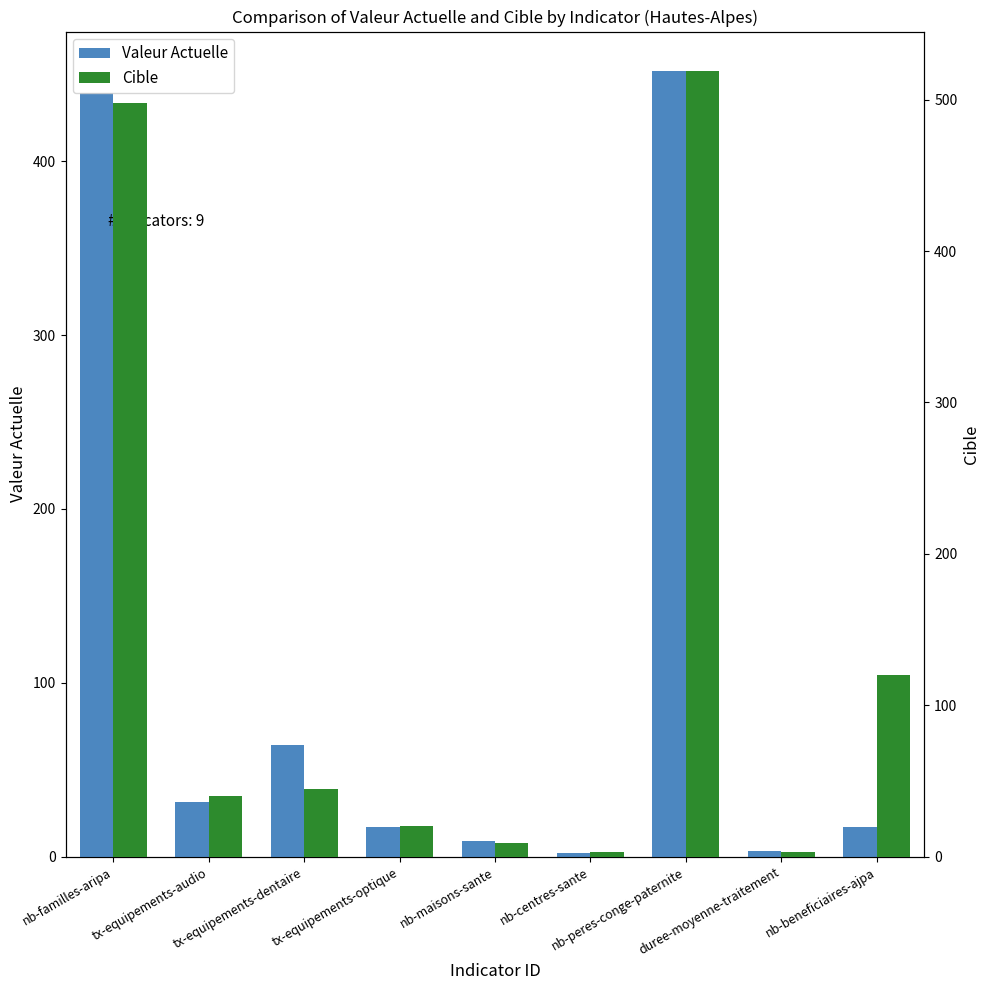

What is the spread (max minus min) of values at nb-centres-sante?

1.0